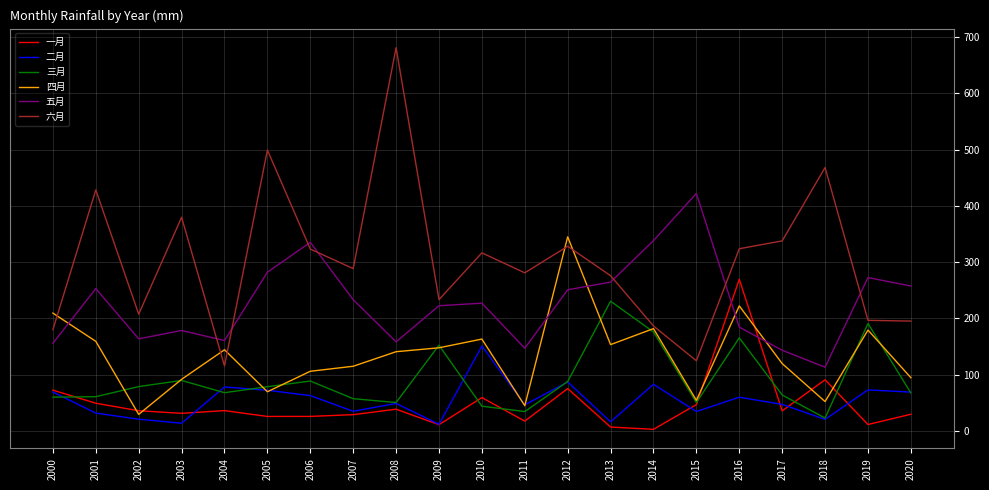

What is the minimum value for 五月?

113.4